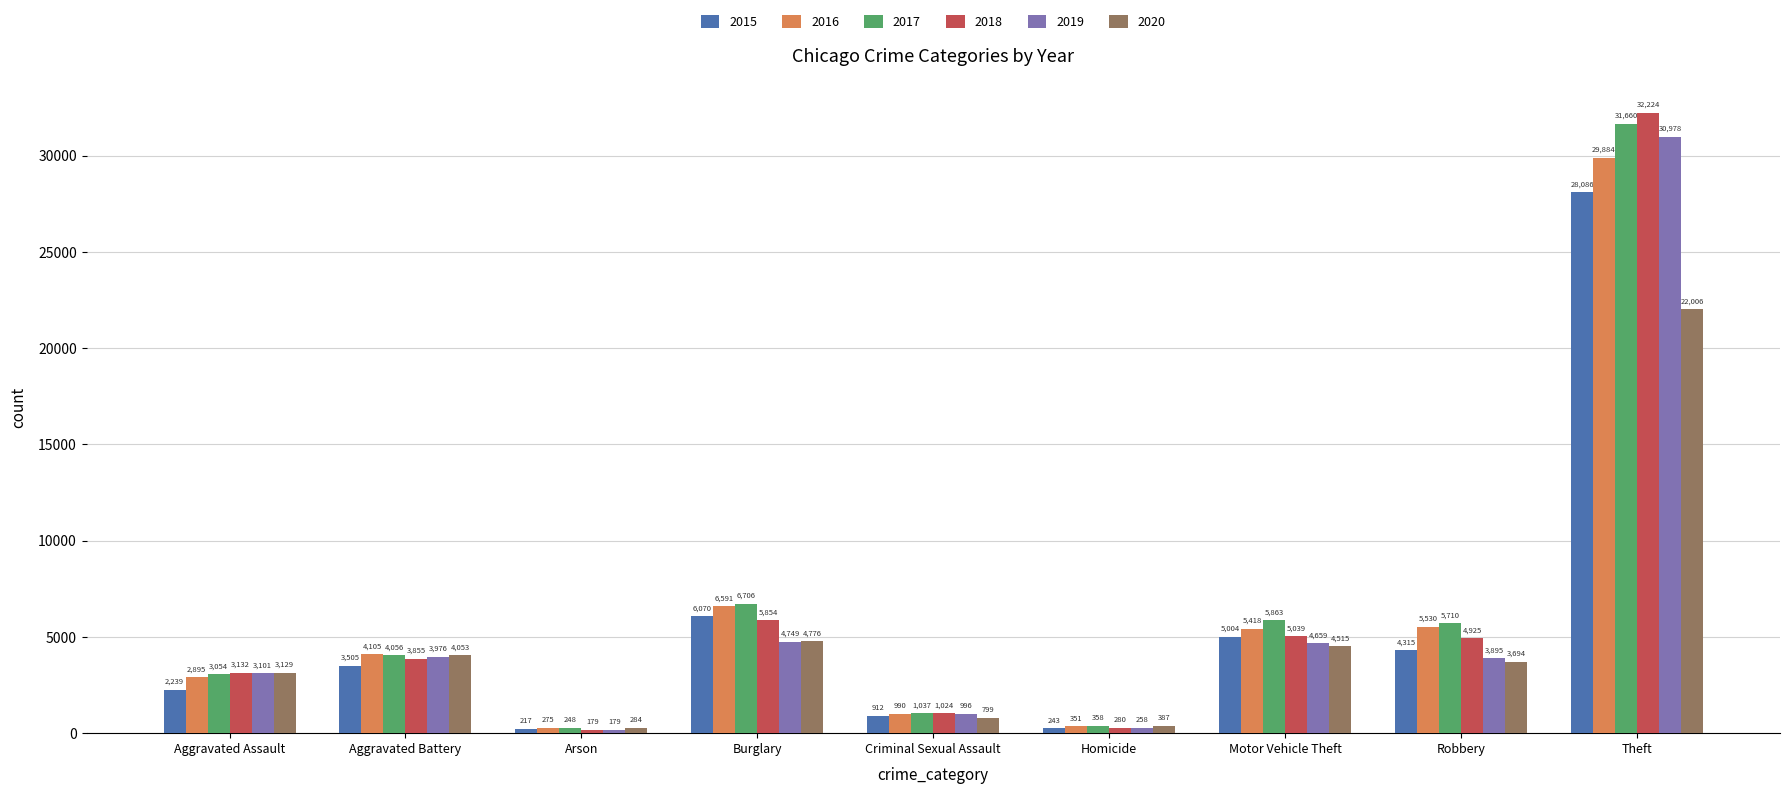

The 2016 series shows 275 at Arson. True or false?

True